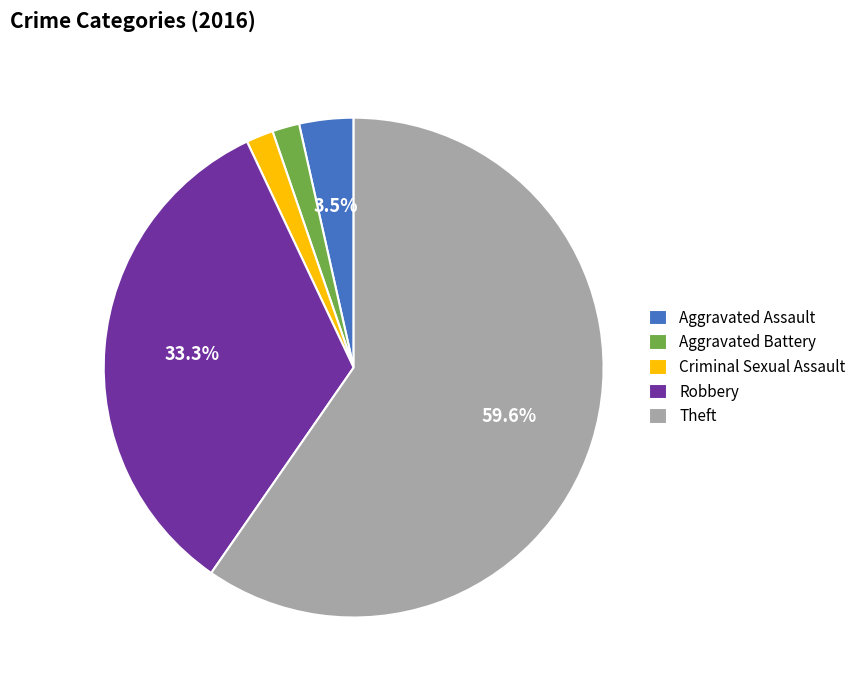

To the nearest percent, what percentage of the pie is Theft?

60%